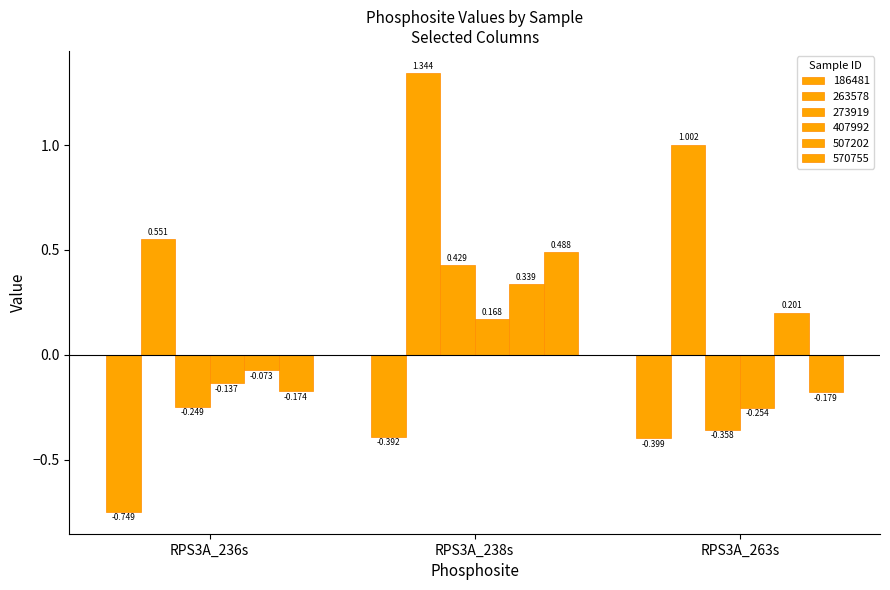

What is the sum of the 570755 values at RPS3A_263s and RPS3A_236s?

-0.4